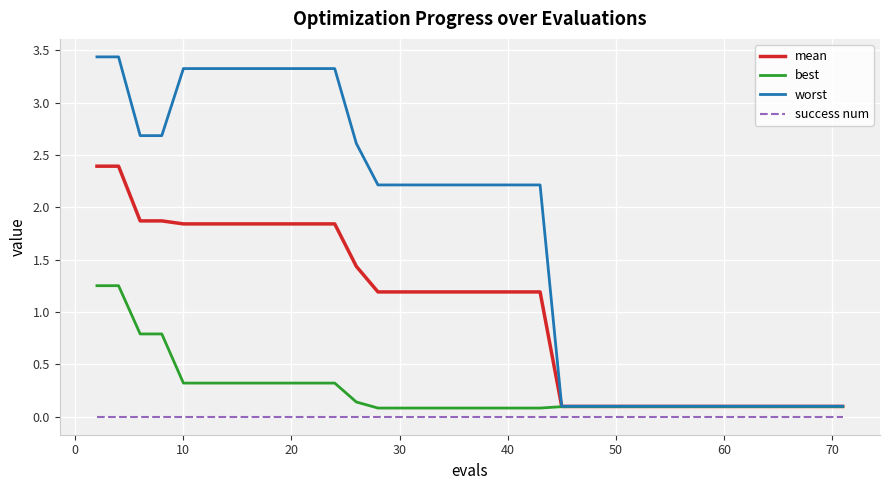

What is the difference between the maximum and minimum values in the mean series?

2.3